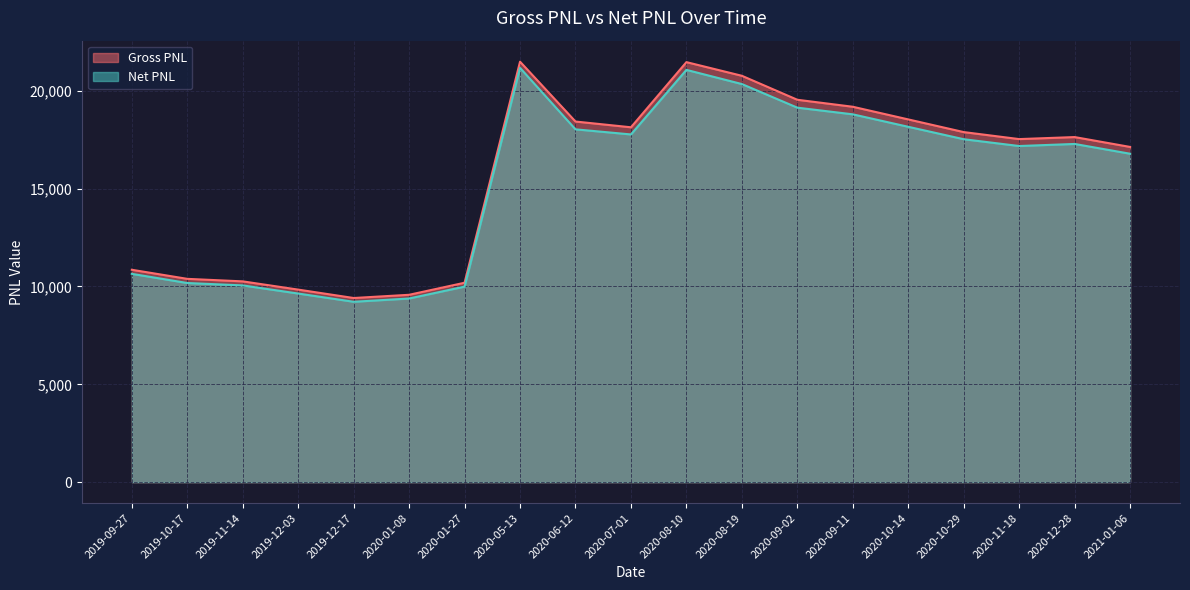

What value does the Net PNL series have at 2020-11-18?

17178.6